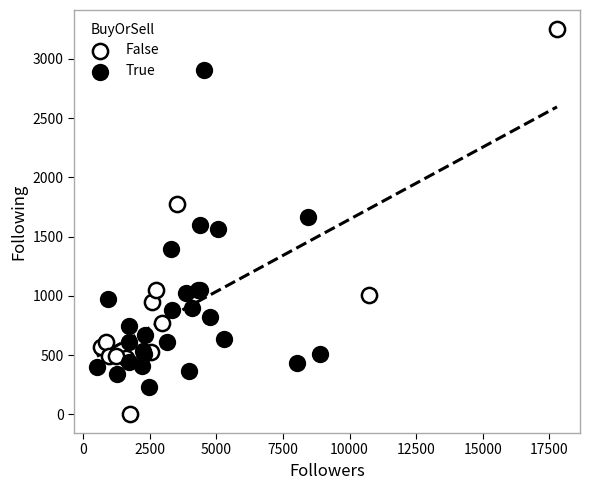

Which series has the widest spread of Y values?

False